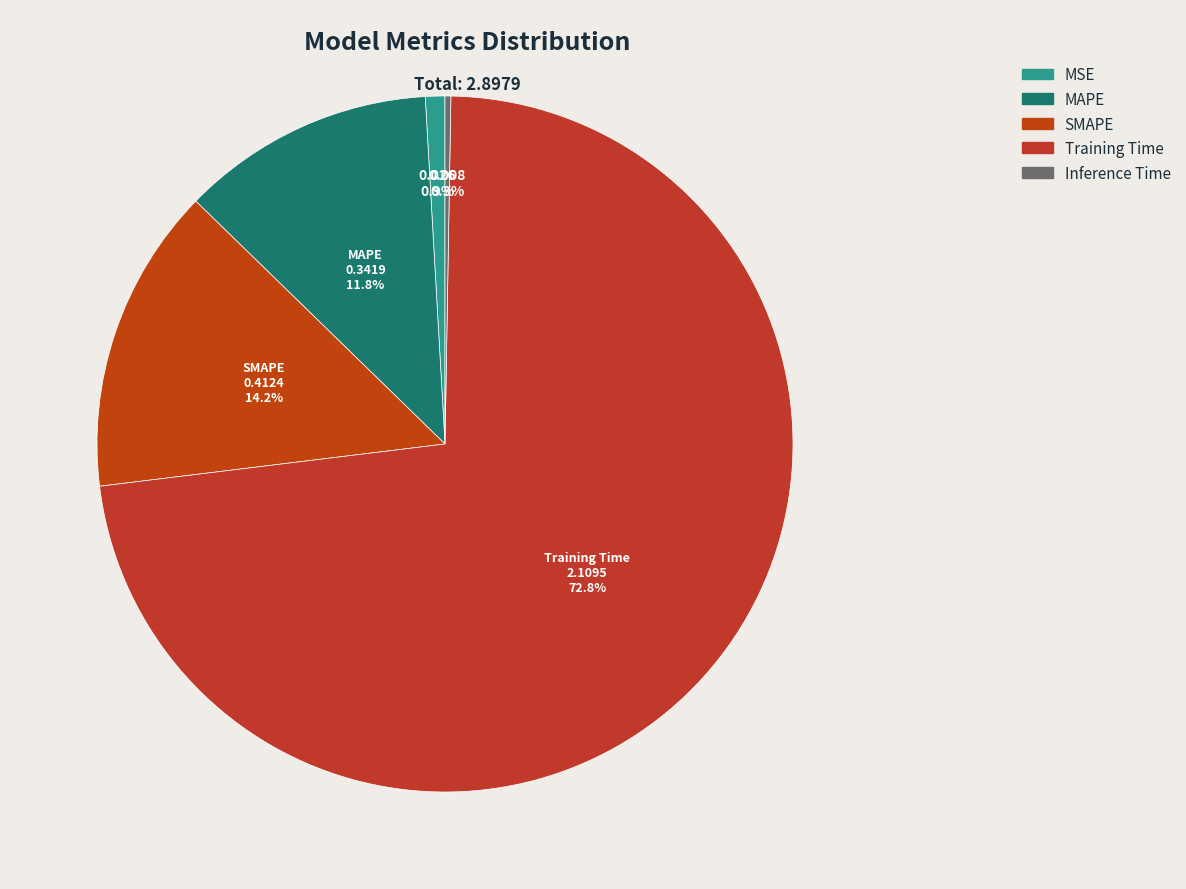

Is it true that Inference Time is 1% of the pie?

False